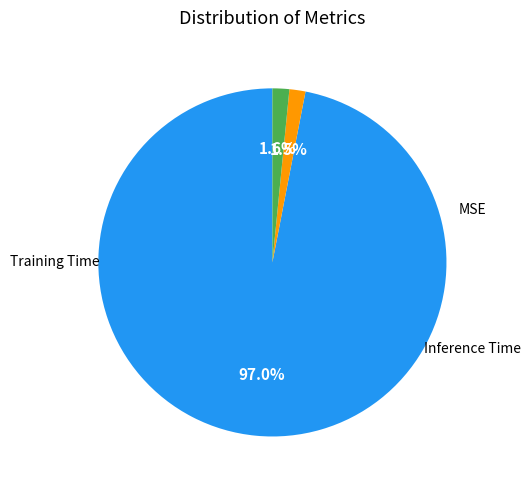

Which category has the smallest portion of the pie?

Training Time